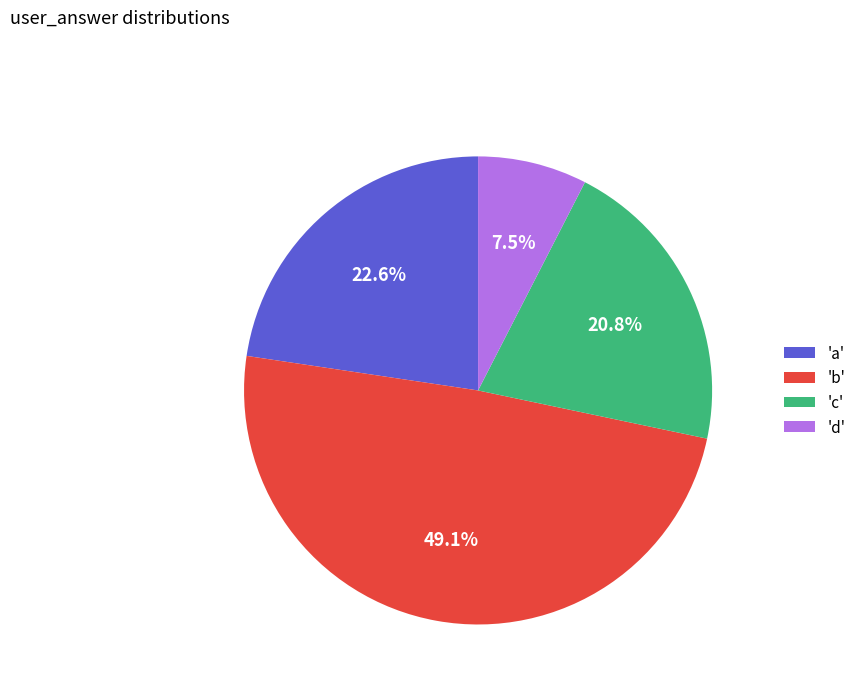

Which slice is the smallest?

'd'